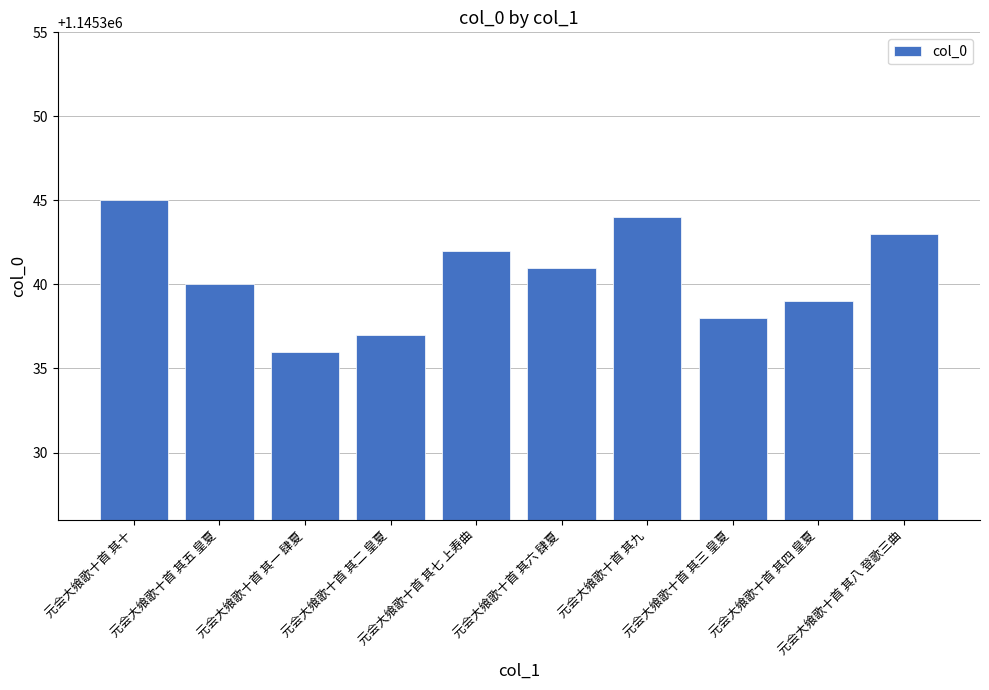

Reading left to right, transcribe all the data shown in this chart.

元会大飨歌十首 其十=1145345	元会大飨歌十首 其五 皇夏=1145340	元会大飨歌十首 其一 肆夏=1145336	元会大飨歌十首 其二 皇夏=1145337	元会大飨歌十首 其七 上寿曲=1145342	元会大飨歌十首 其六 肆夏=1145341	元会大飨歌十首 其九=1145344	元会大飨歌十首 其三 皇夏=1145338	元会大飨歌十首 其四 皇夏=1145339	元会大飨歌十首 其八 登歌三曲=1145343